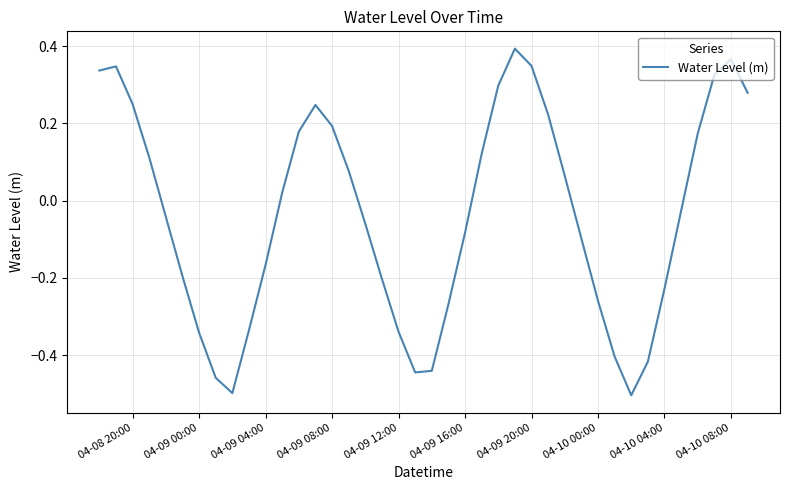

What is the difference between the maximum and minimum values?

0.9